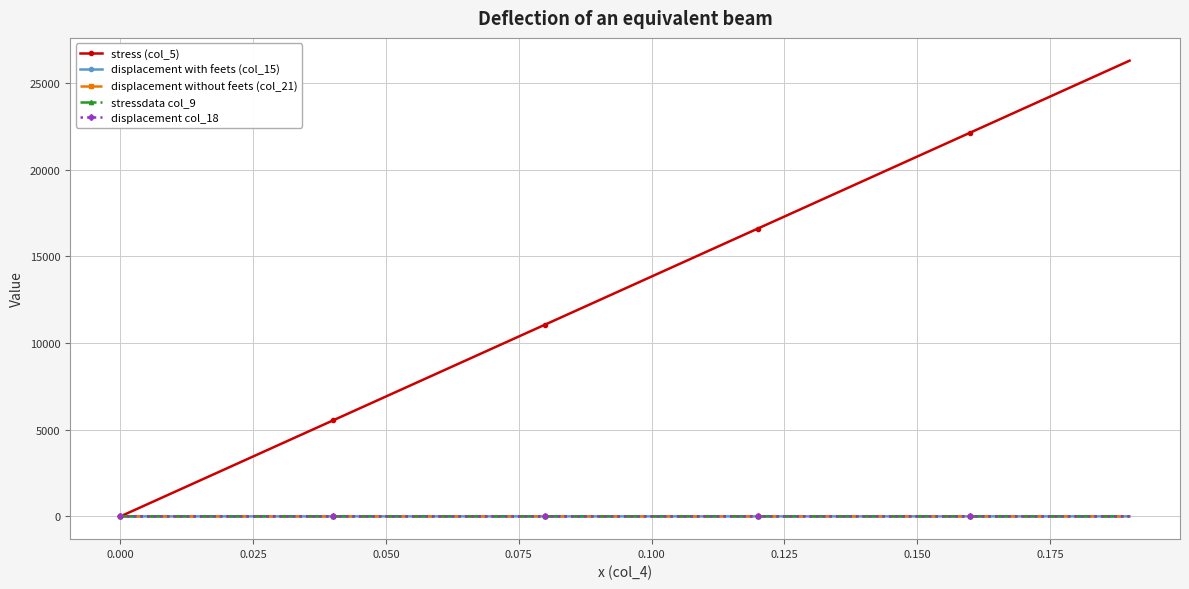

Is this an area chart (filled region under the line)?

No